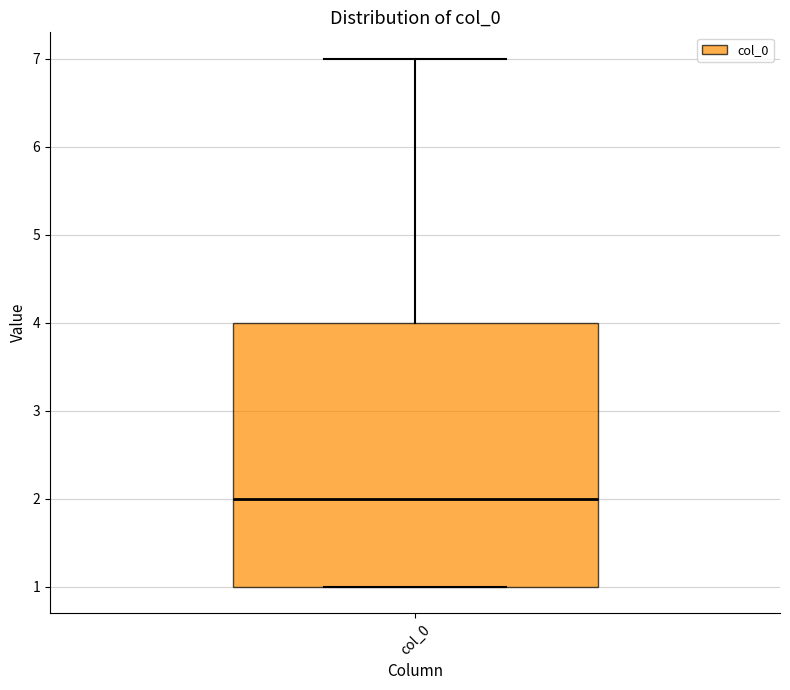

Transcribe this box plot: give where the median line is, the range the box spans, and where the two whiskers end, as read against the y-axis. The values are not printed on the chart, so give them approximately, as read against the axis.

median 2, box 1 to 4, whiskers 1 to 7